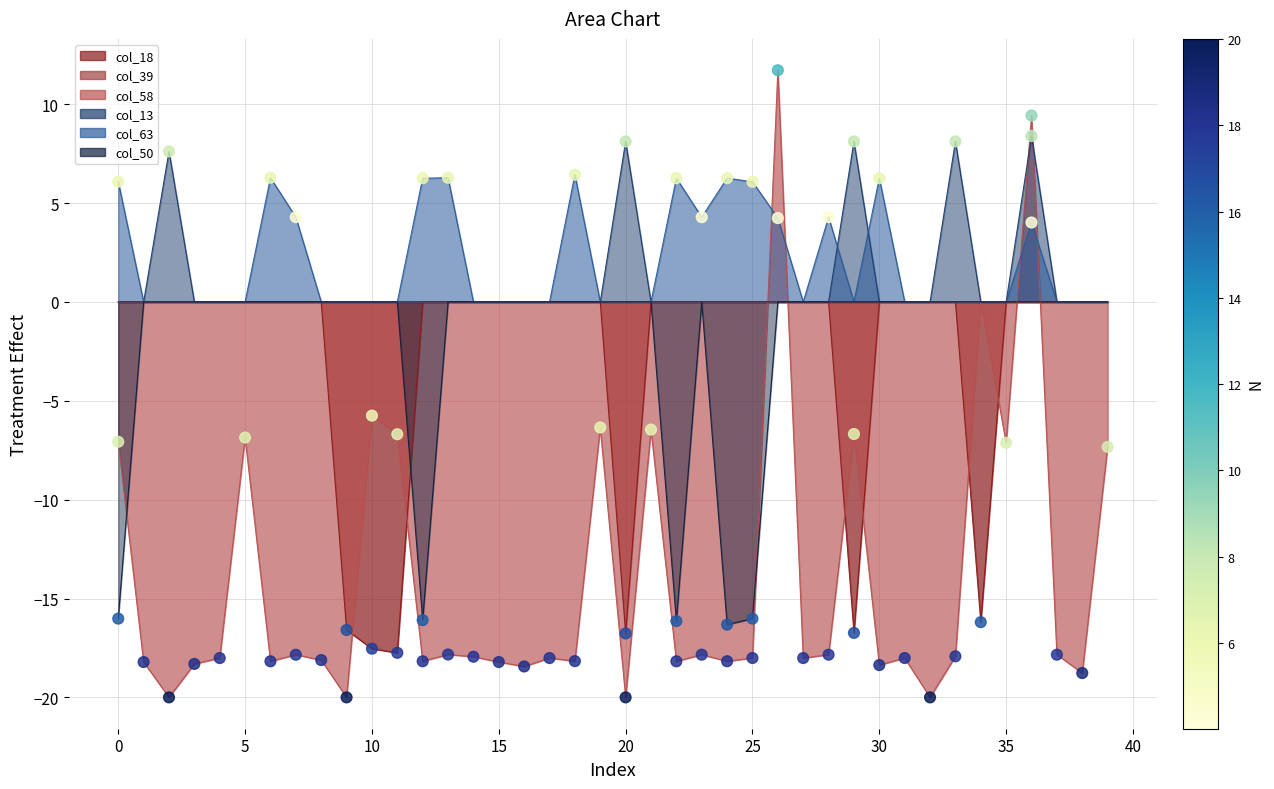

Which series reaches the maximum Y coordinate?

col_58